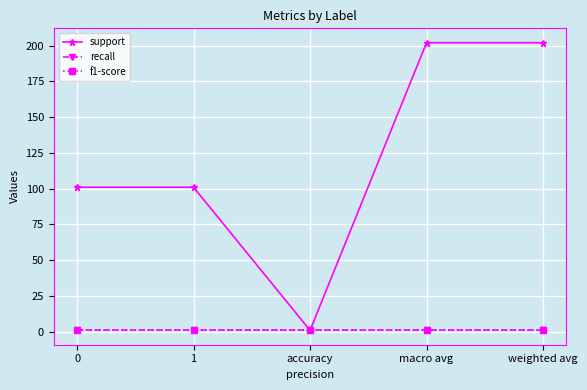

What is the total value across all series at weighted avg?

204